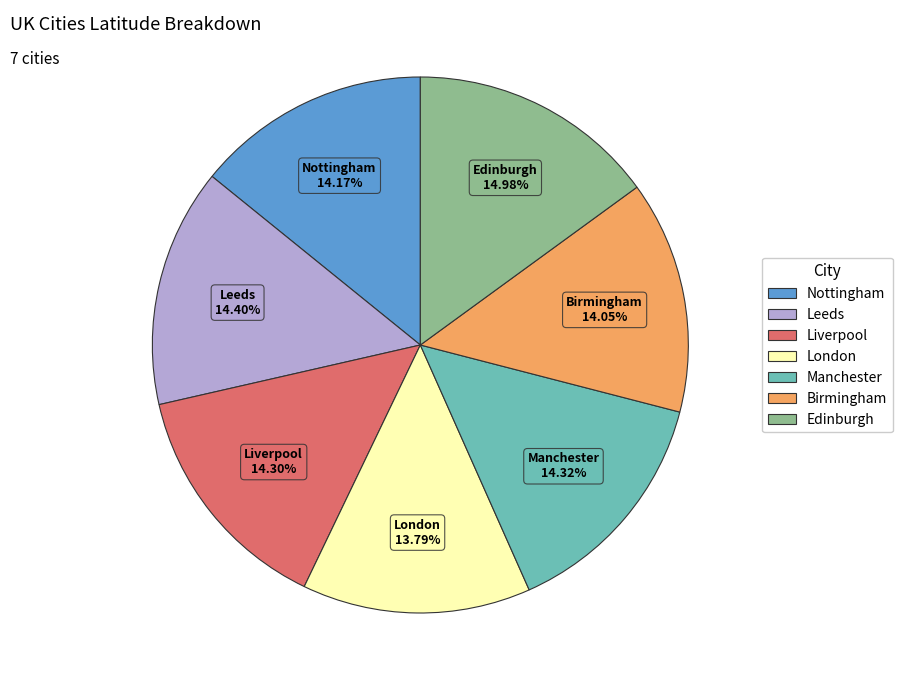

Which slice is the largest?

Edinburgh